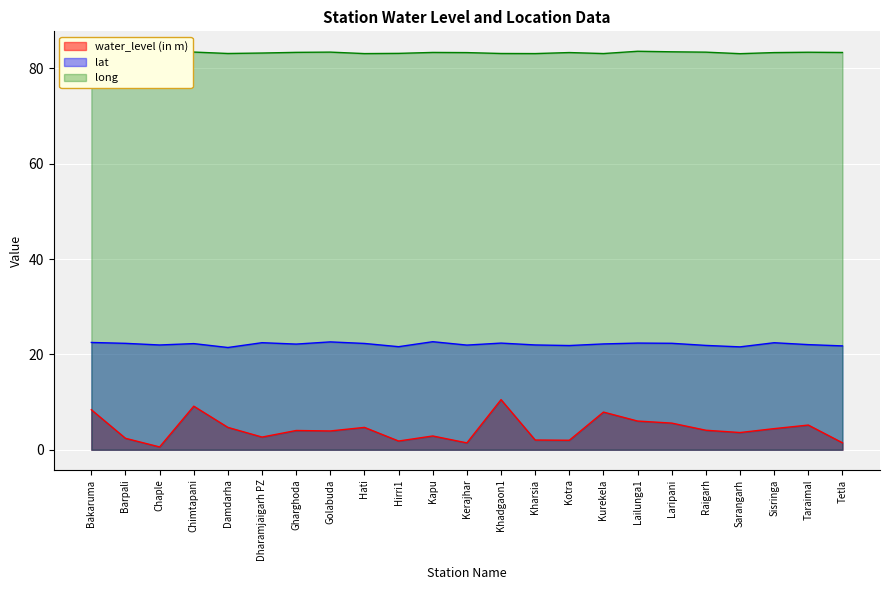

How many interior local valleys does the water_level (in m) series have?

7